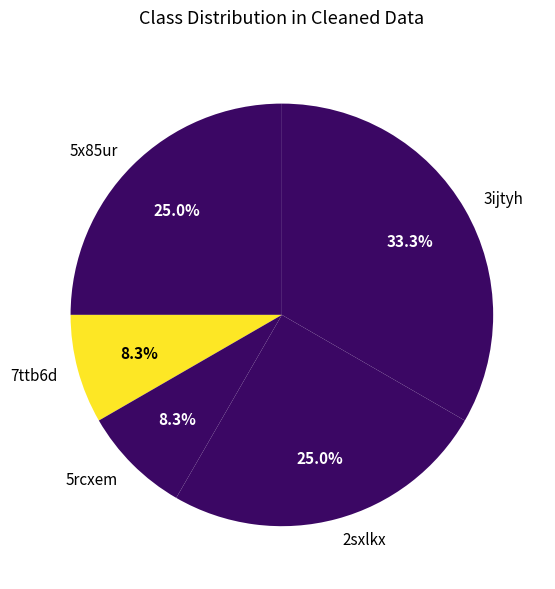

True or false: 5x85ur accounts for 25% of the total.

True